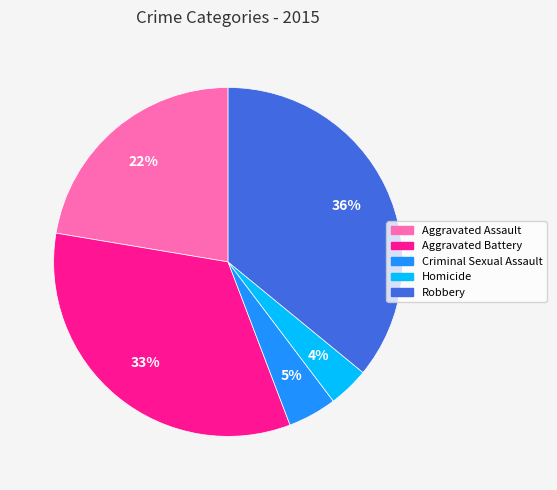

Is there a majority slice in this chart?

No